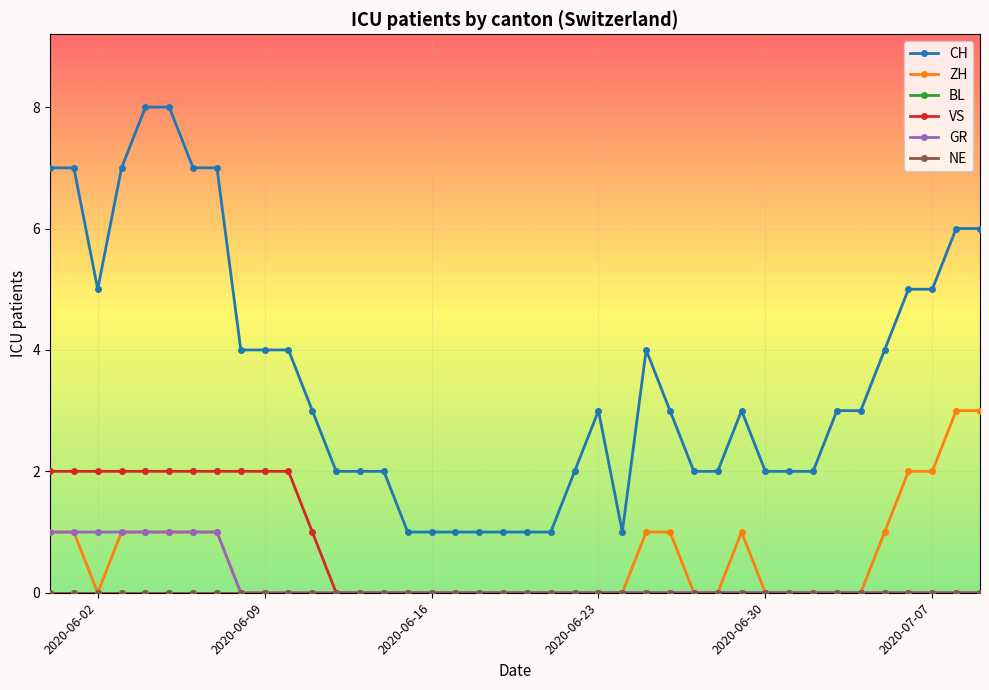

Is this an area chart (filled region under the line)?

No